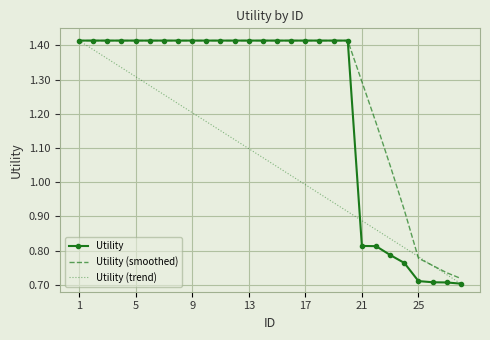

Which series has the largest total across all categories?

Utility (smoothed)